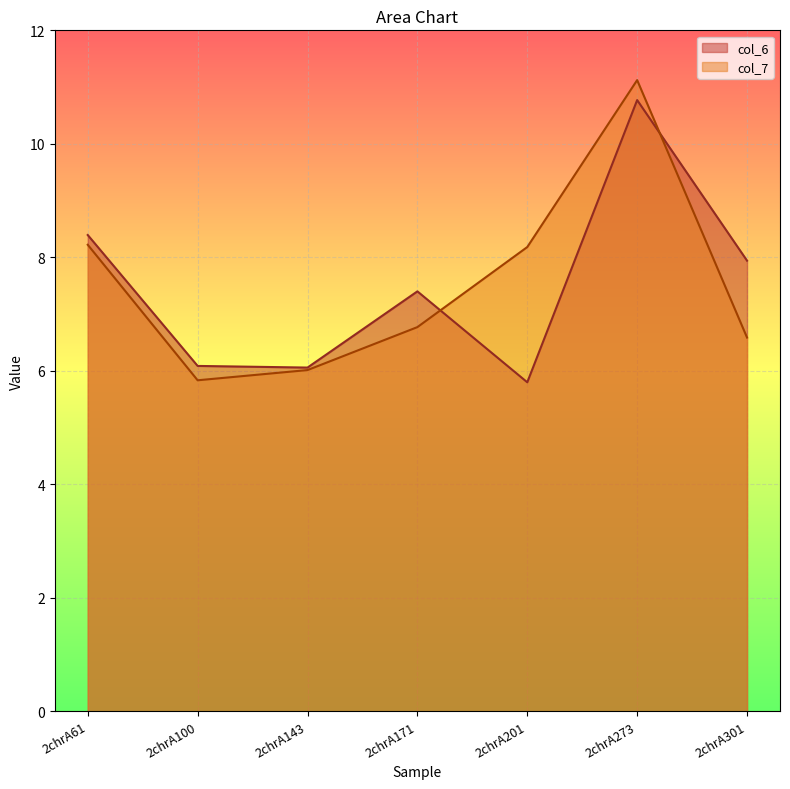

What is the sum of the col_6 values at 2chrA301 and 2chrA201?

13.7